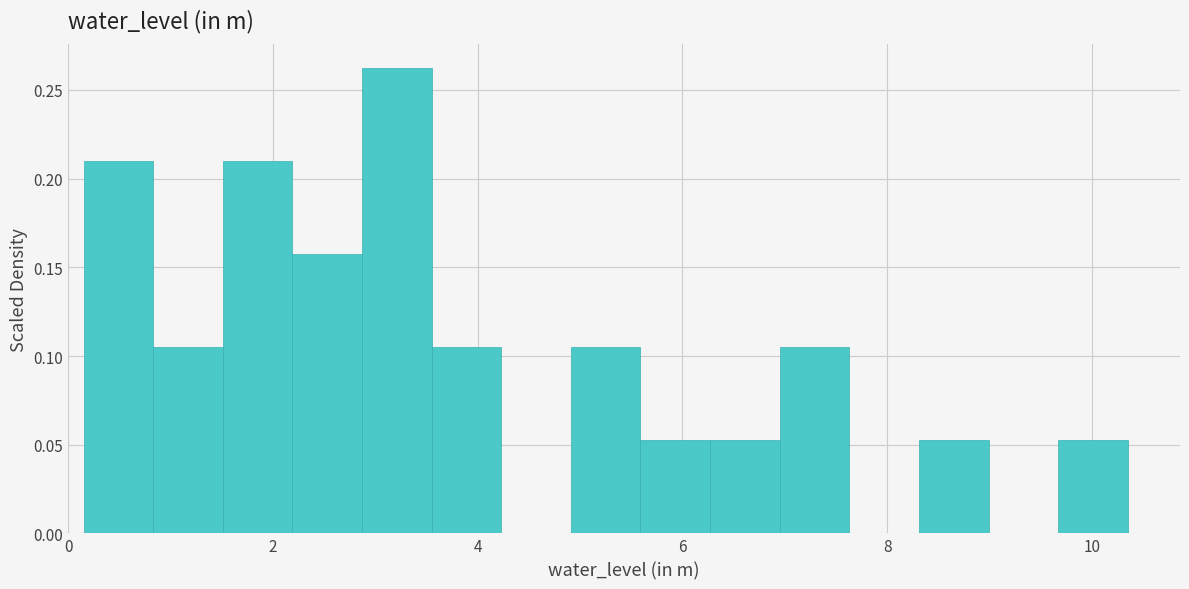

Around what value on the x-axis is the tallest bar? Give the approximate position of its centre, as read against the axis.

3.2